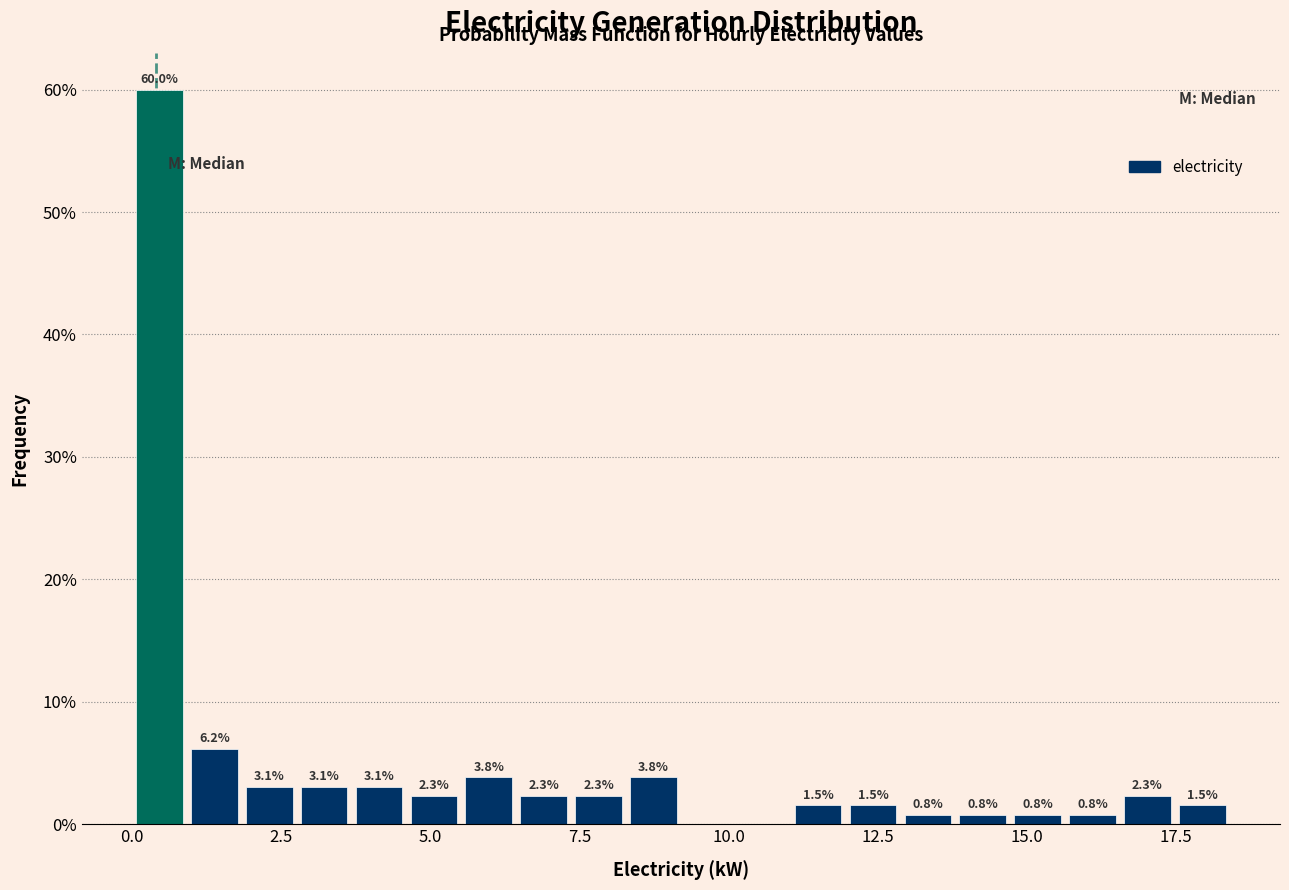

Around what value on the x-axis is the tallest bar? Give the approximate position of its centre, as read against the axis.

0.5